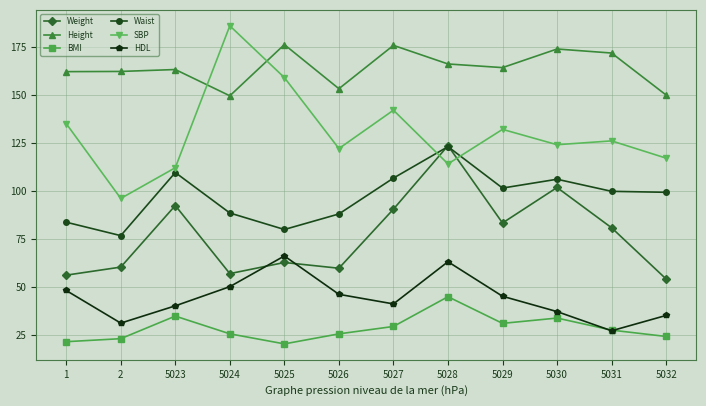

Which series has the largest total across all categories?

Height